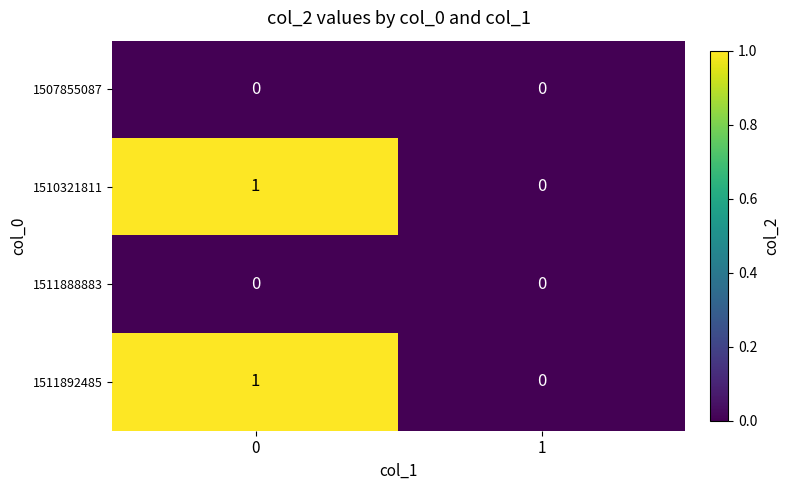

Is it true that 1511888883 equals 0 at 0?

True